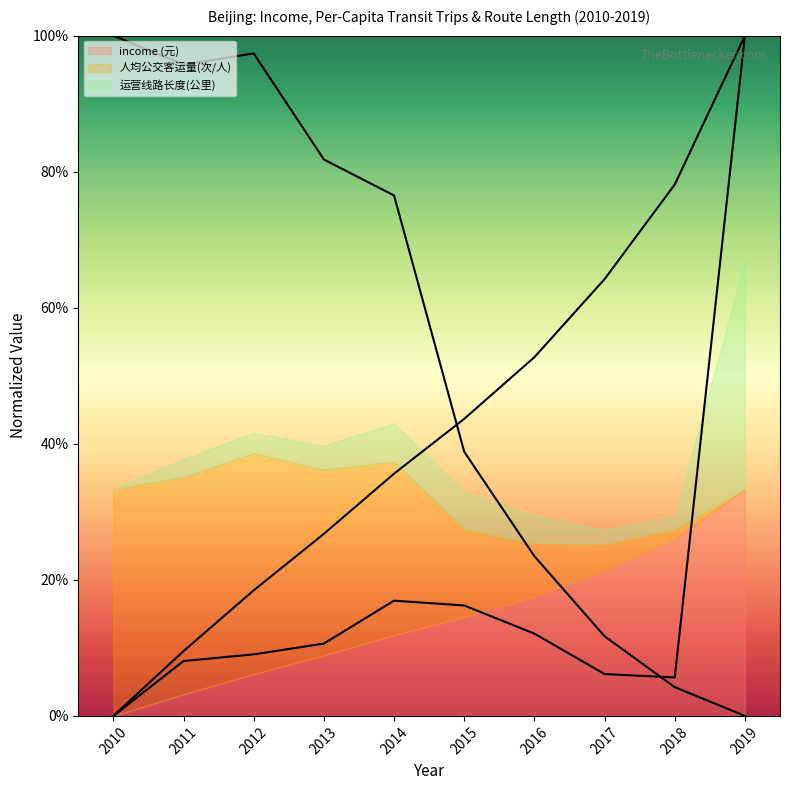

How many distinct data groups are displayed?

3